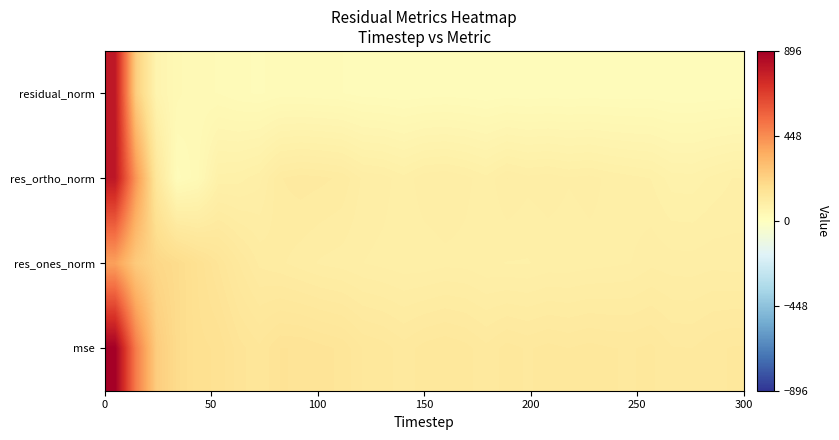

Which series has the largest total across all categories?

mse